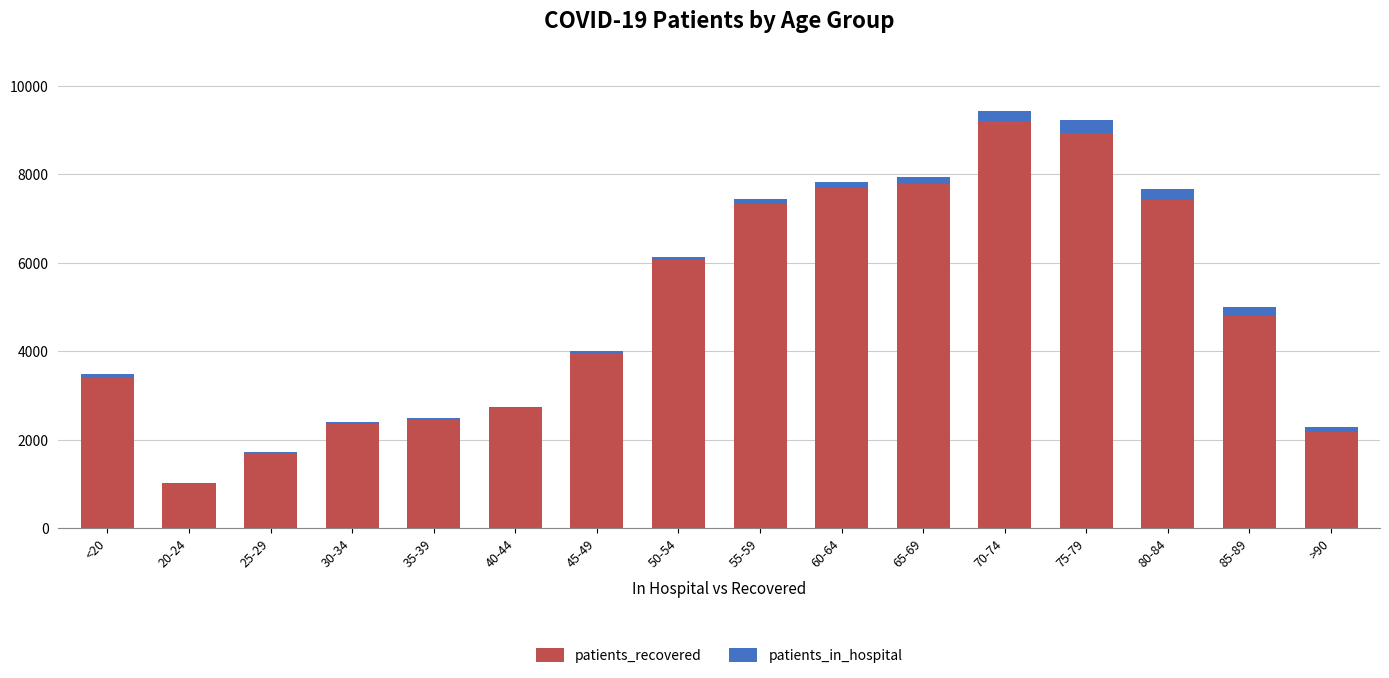

The value of patients_recovered at 25-29 is 2572. True or false?

False